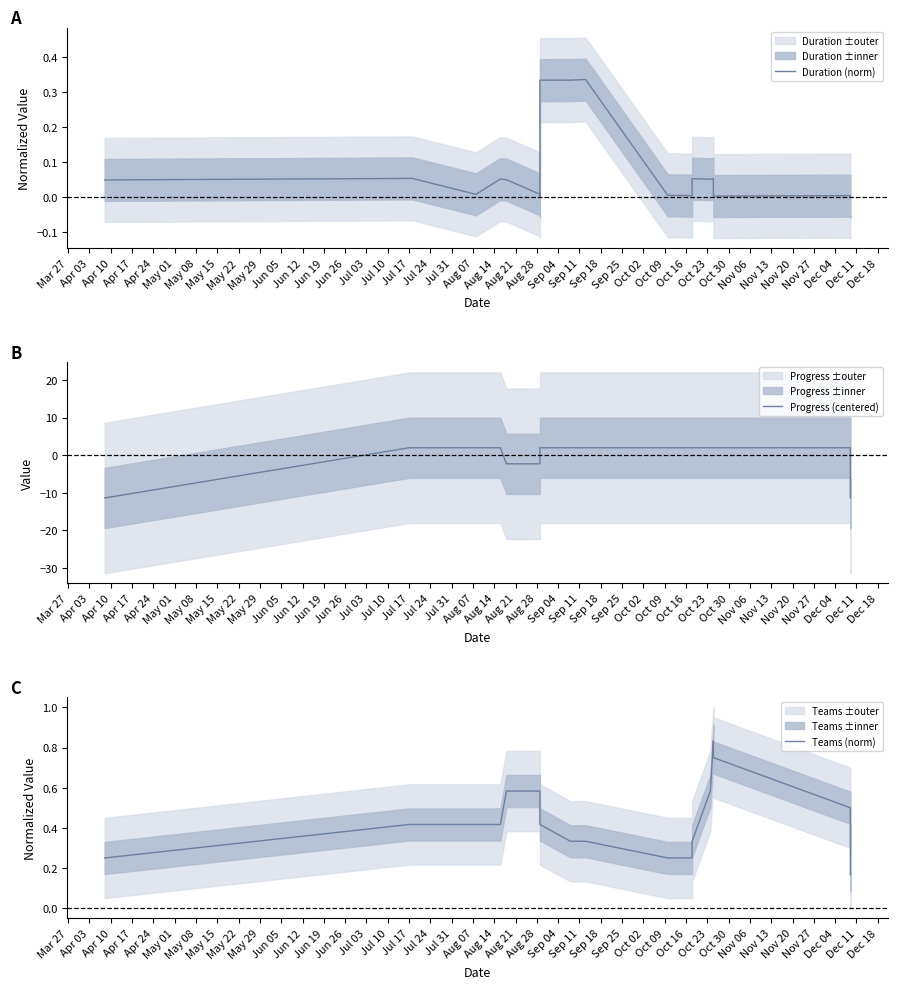

Rank the series by their average value, from lowest to highest.

Progress (centered), Duration (norm), Teams (norm)